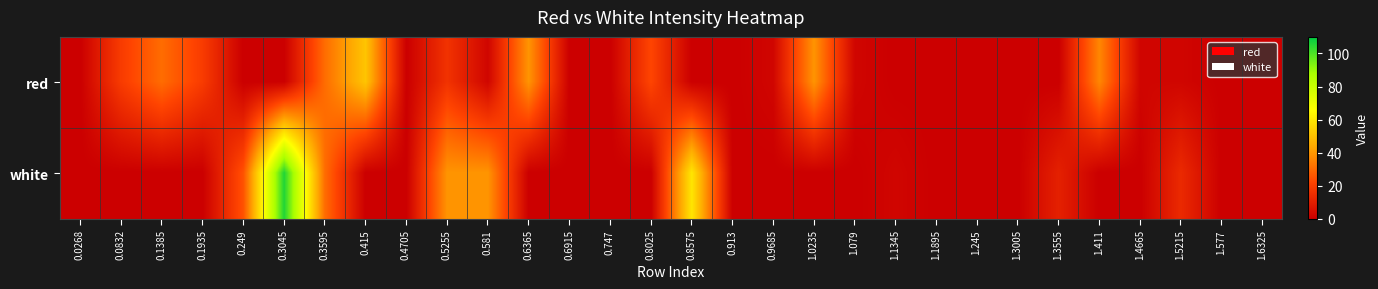

List the series in order of their overall mean, highest first.

white, red